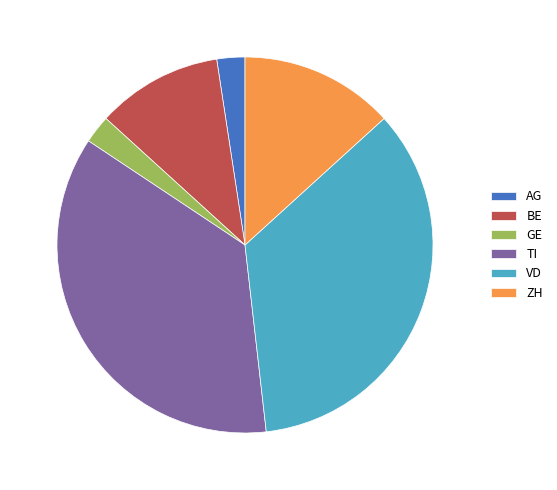

Between VD and TI, which is larger?

TI